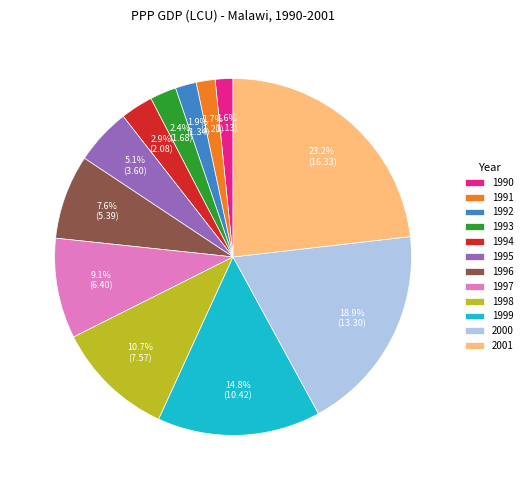

How many segments does this pie chart have?

12